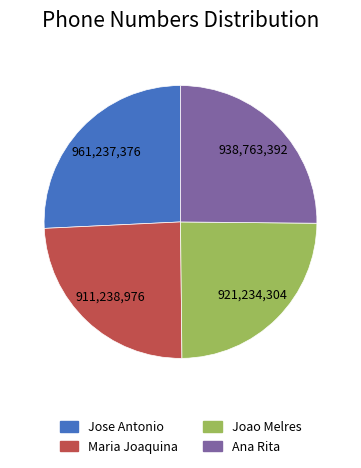

What is the ratio of the value at Jose Antonio to the value at Joao Melres?

1.0